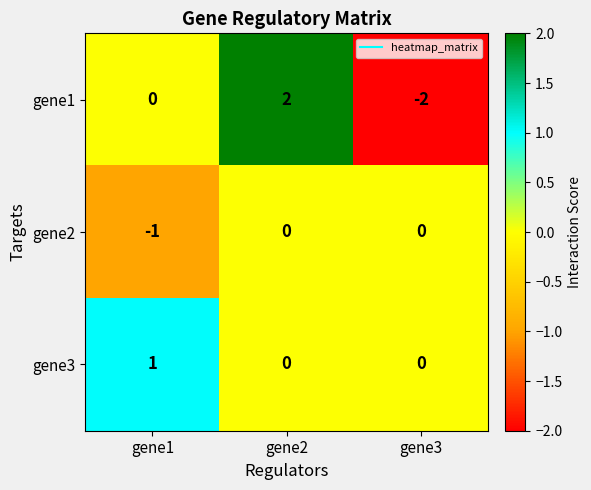

Count the gene1 values in the range -2 to 2.

3